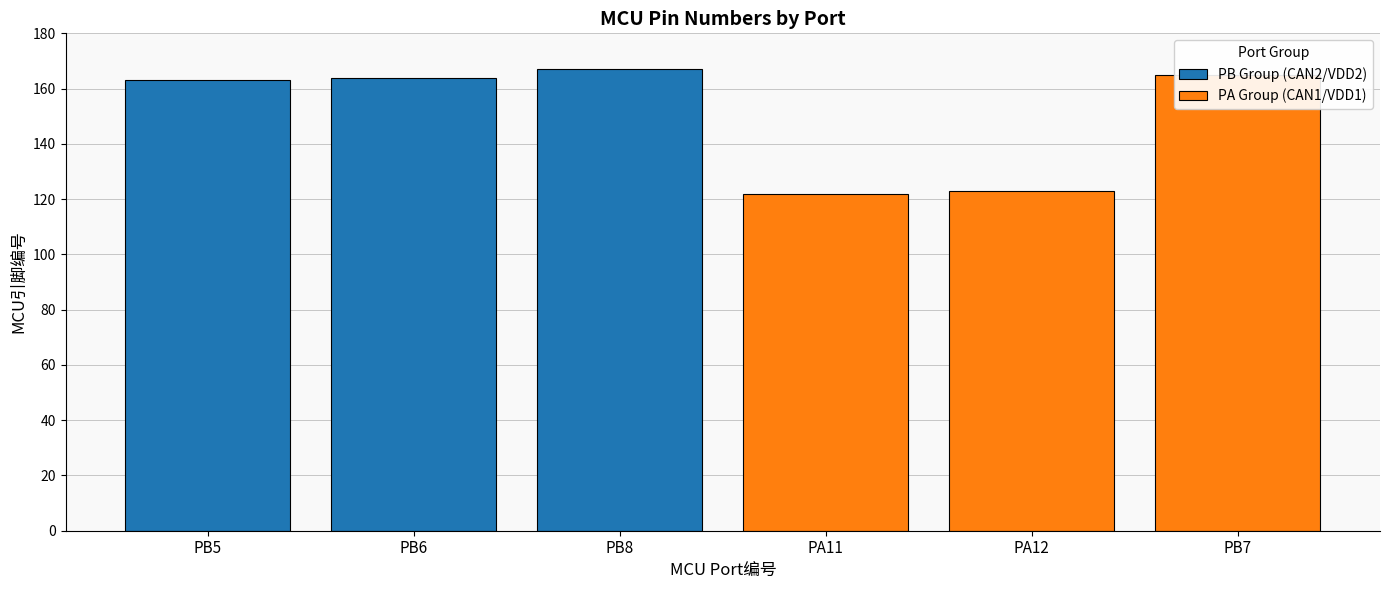

What is the sum of the values at PB5 and PA11?

285